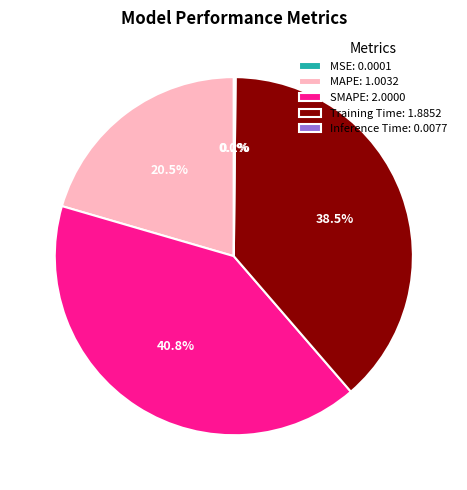

Is there any slice that represents more than half of the pie?

No